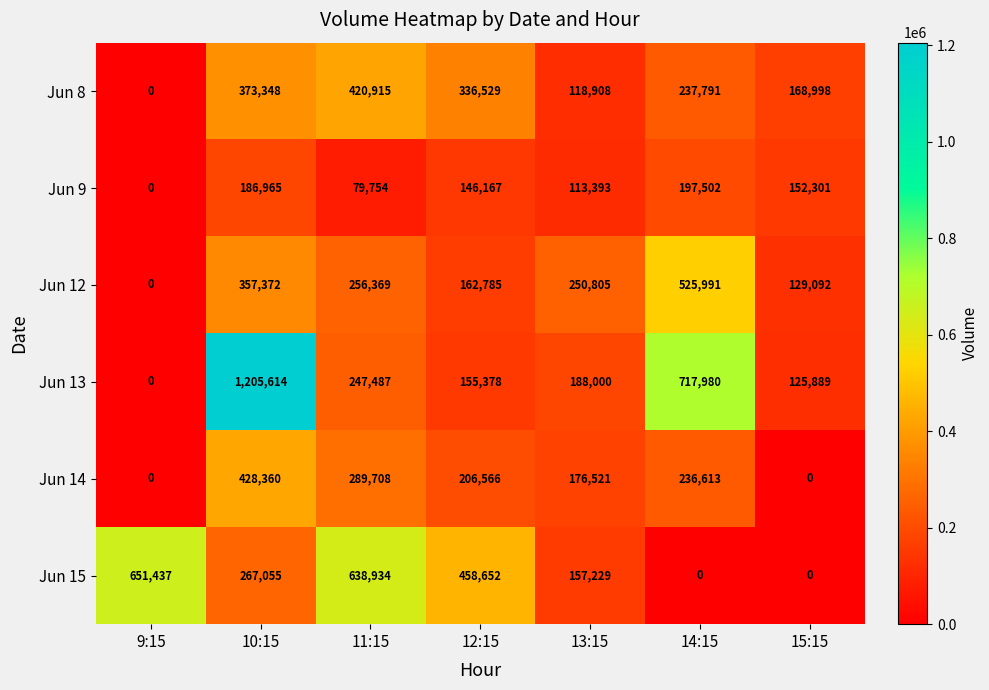

Count the number of categories in the chart.

7